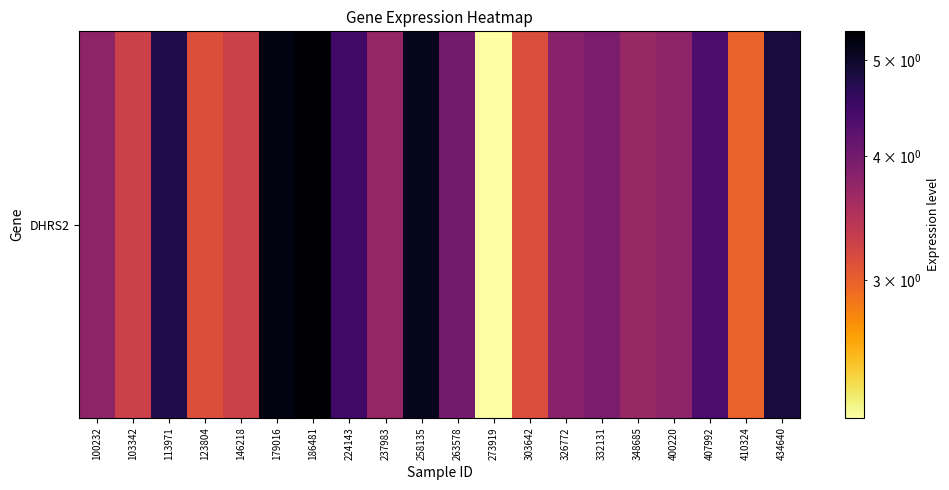

At which label does the data first exceed 3?

100232